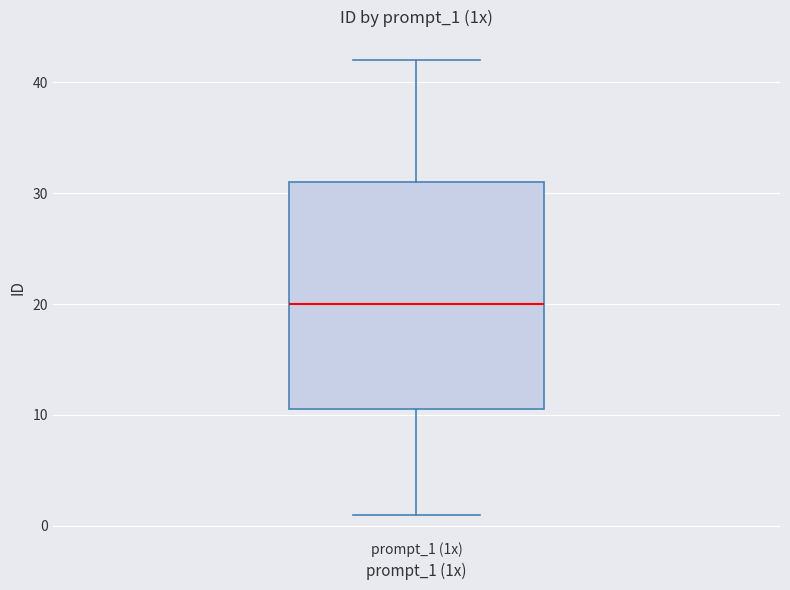

Where does the lower whisker of the box for prompt_1 (1x) end on the y-axis? The values are not printed on the chart, so give them approximately, as read against the axis.

1